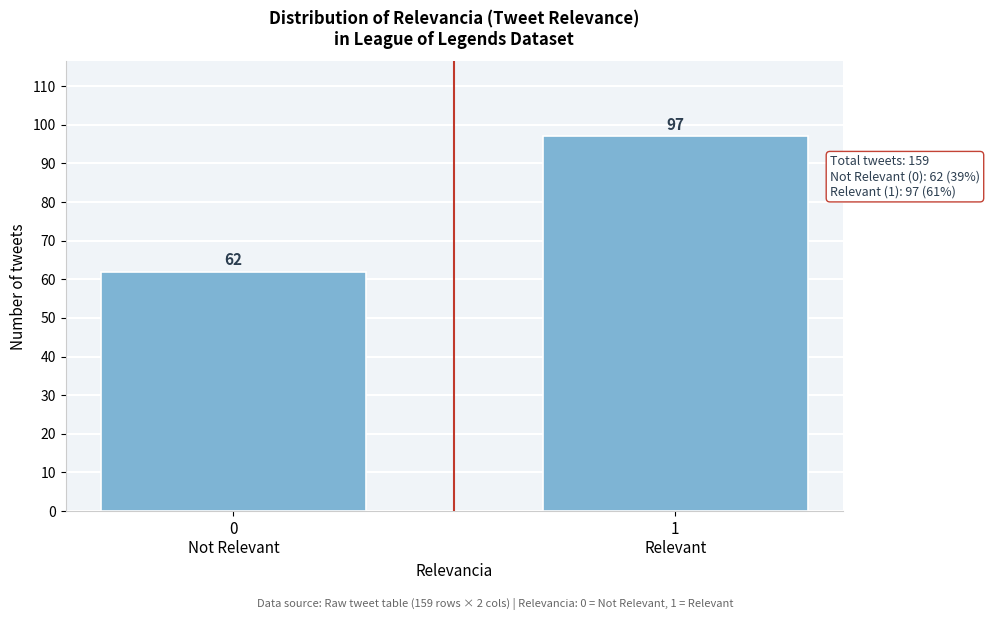

Reading left to right, extract all data points from this chart.

62	97